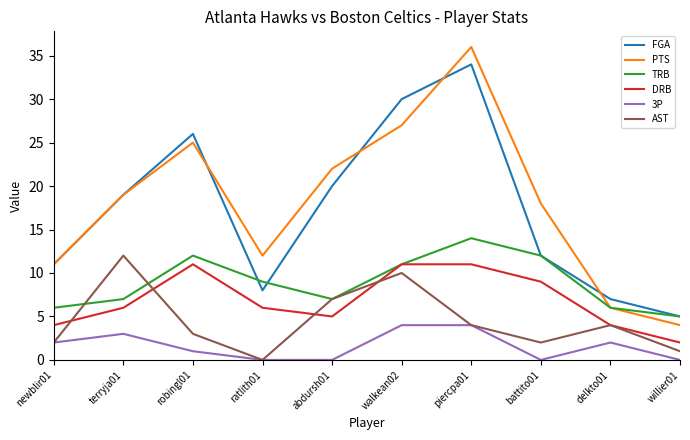

What is the sum of the AST values at abdursh01 and willier01?

8